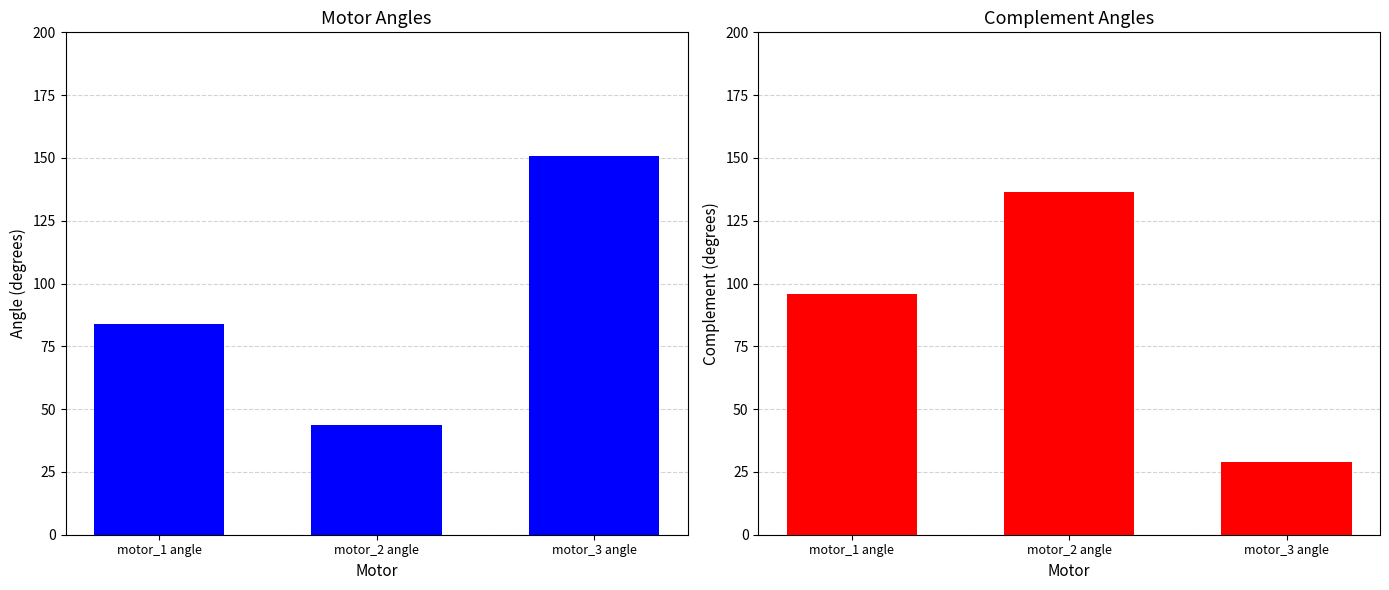

What is the label of the 3rd bar from the right?

motor_1 angle